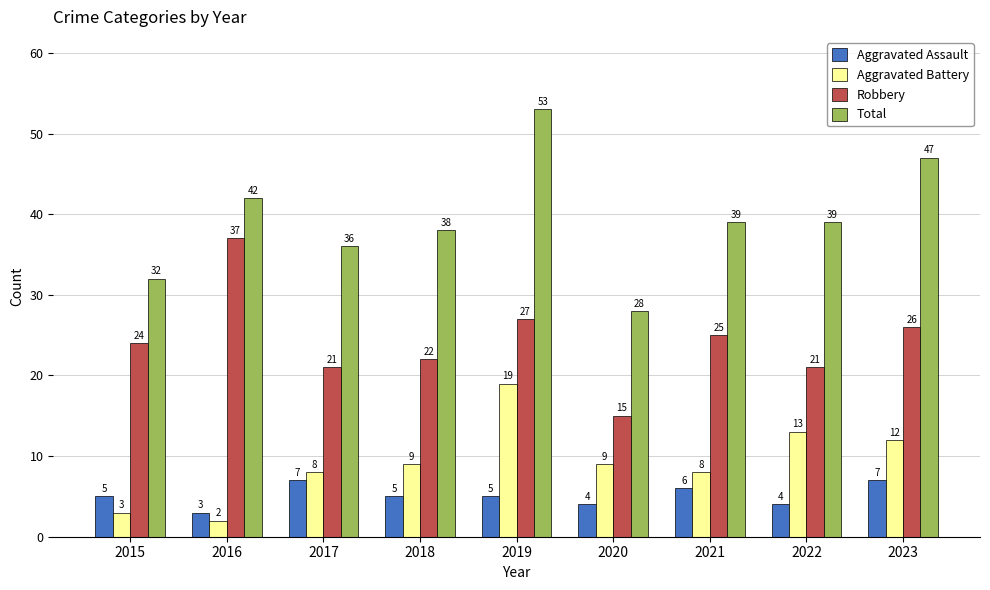

Does the chart contain stacked bars?

No